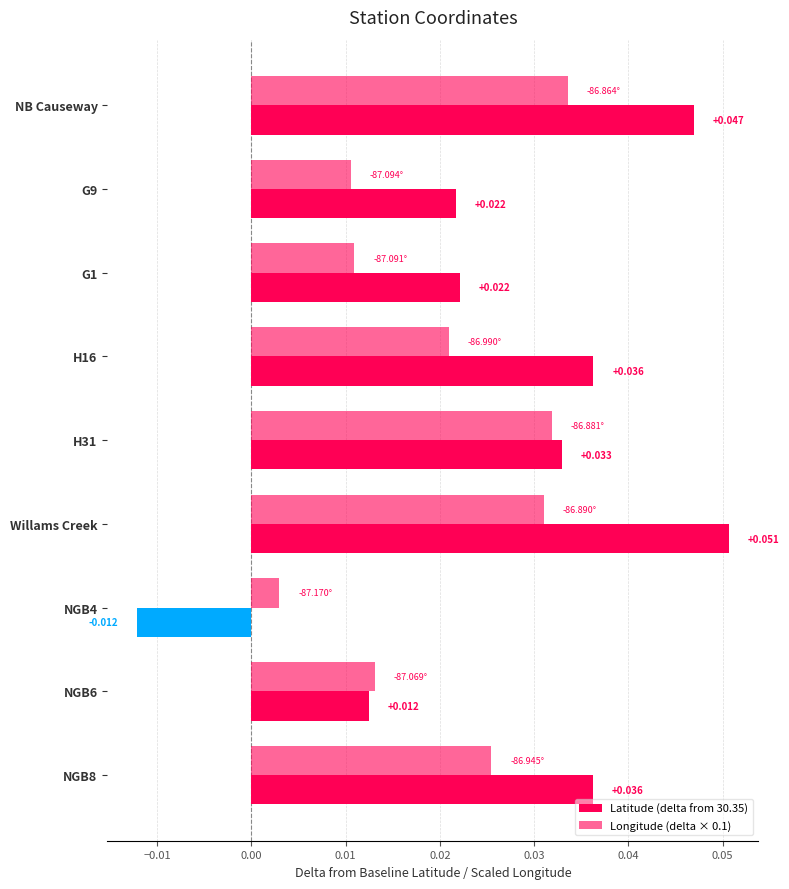

Reading left to right, list all the values displayed in this chart.

Latitude (delta from 30.35): 0.0	0.0	0.0	0.0	0.0	0.1	-0.0	0.0	0.0
Longitude (delta × 0.1): 0.0	0.0	0.0	0.0	0.0	0.0	0.0	0.0	0.0